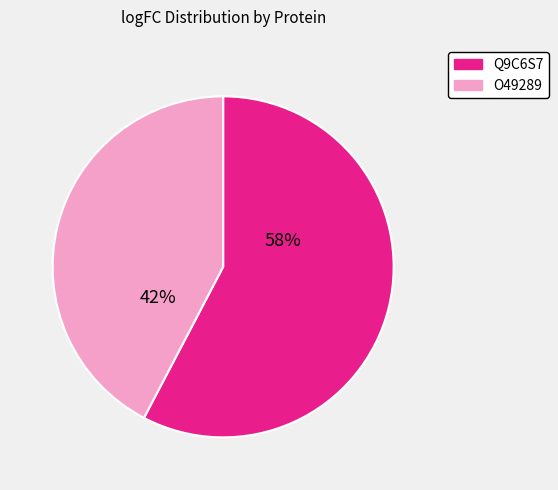

How many slices are in this pie chart?

2